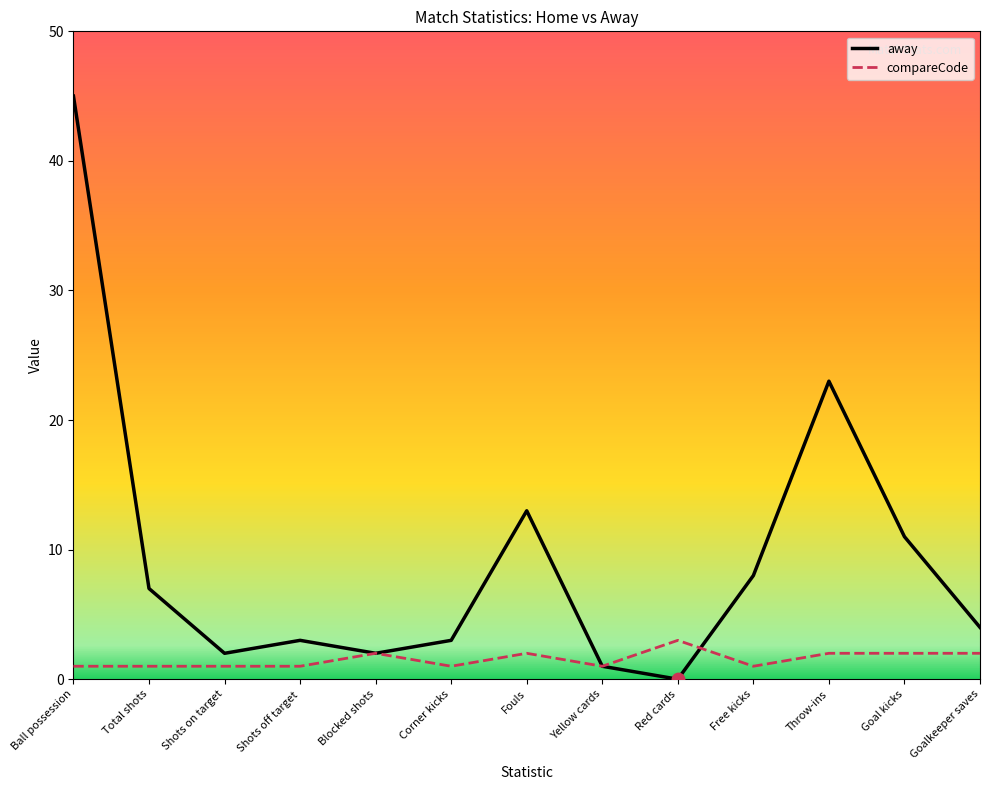

Which series changed the most between Blocked shots and Free kicks?

away